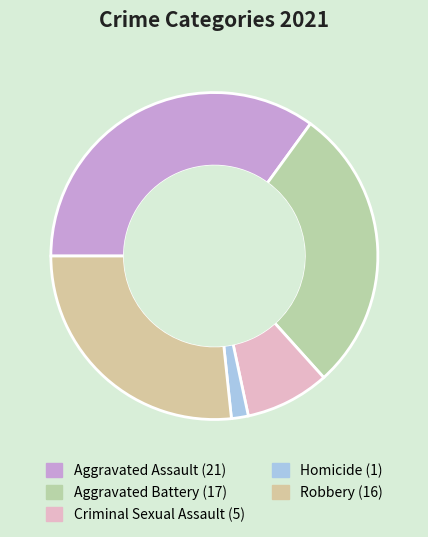

Is Aggravated Battery the majority of the pie?

No